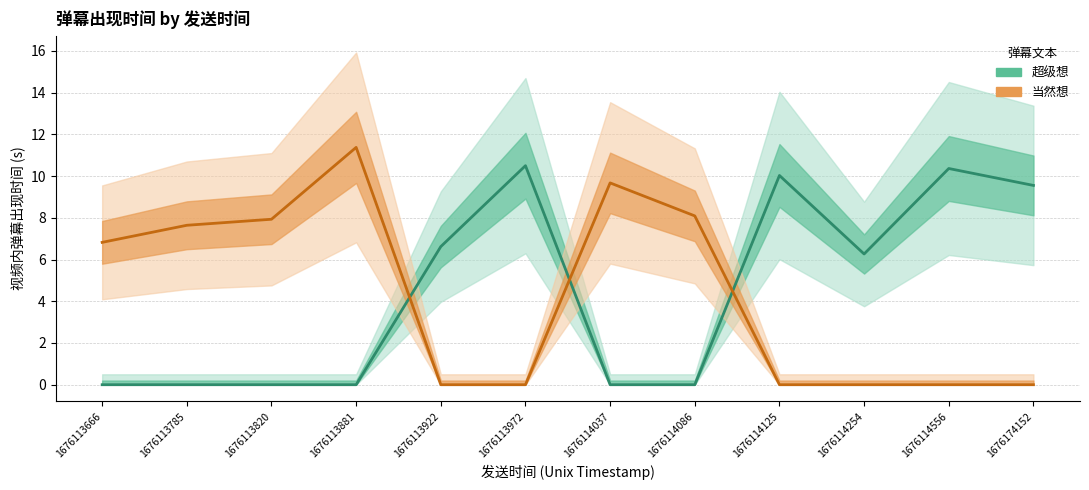

Which label corresponds to the smallest value in the chart?

1676113666